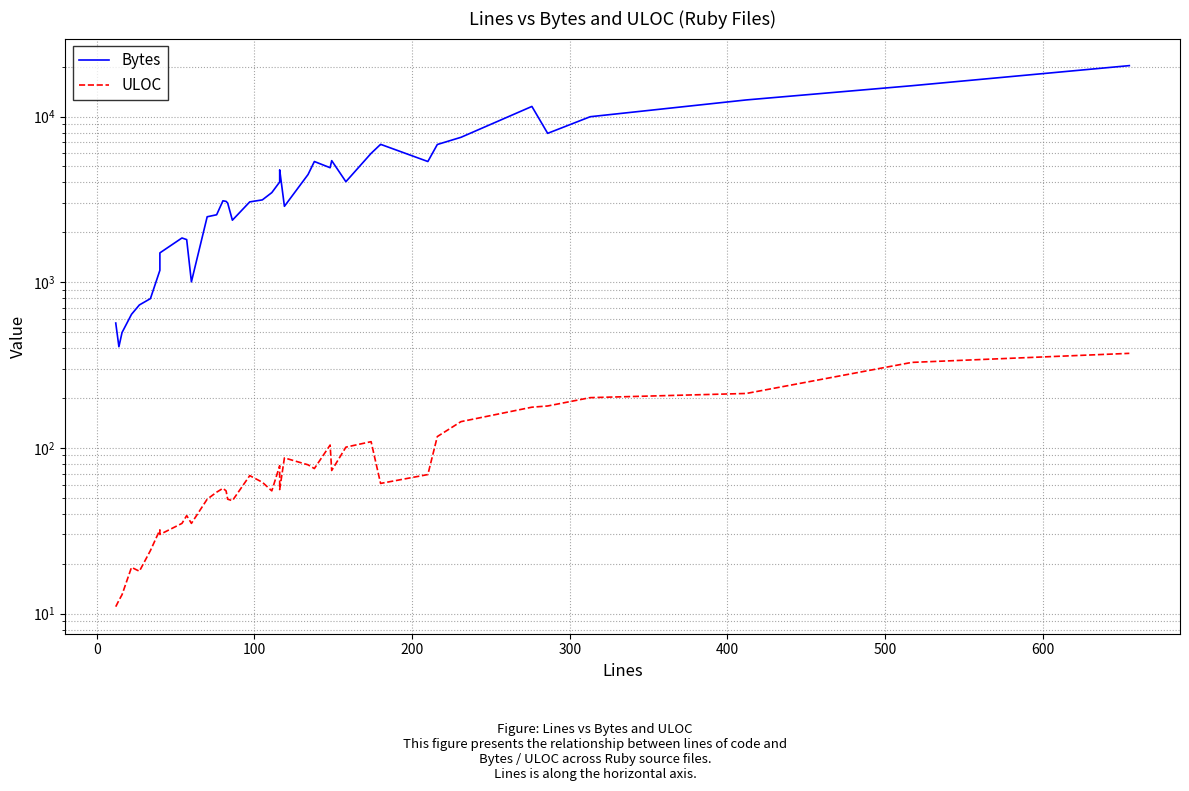

What is the difference between the maximum and minimum values in the Bytes series?

19884